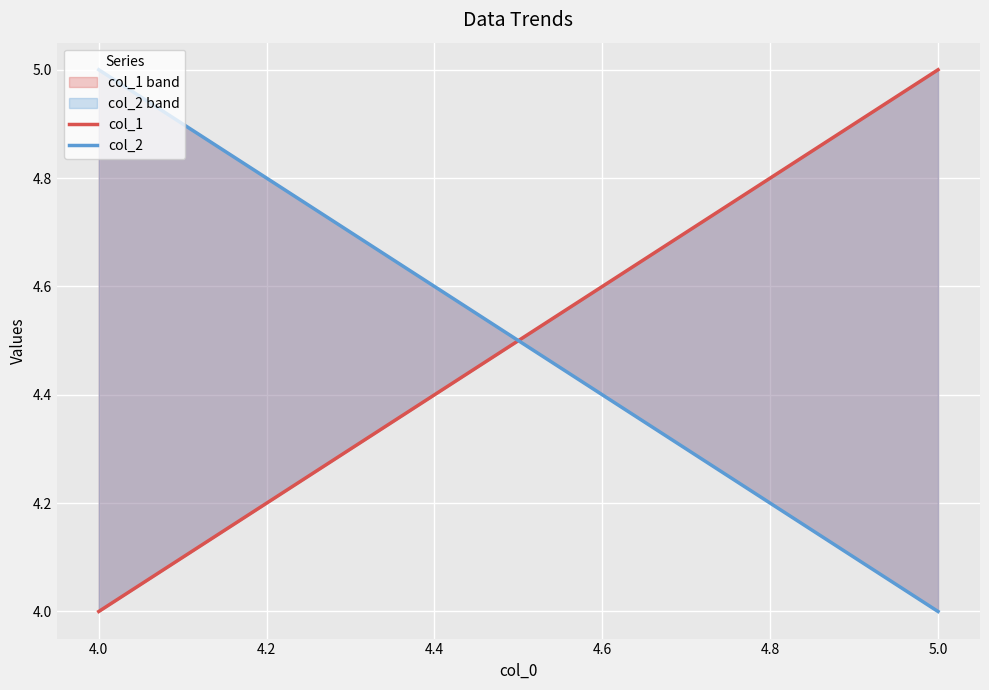

Which series has the largest range (max minus min)?

col_1